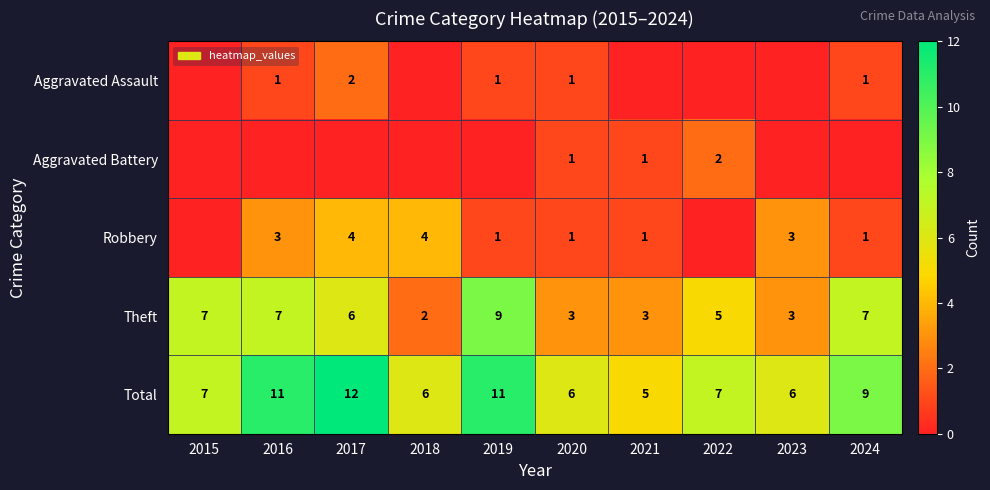

What is the difference between the maximum and minimum values in the Theft series?

7